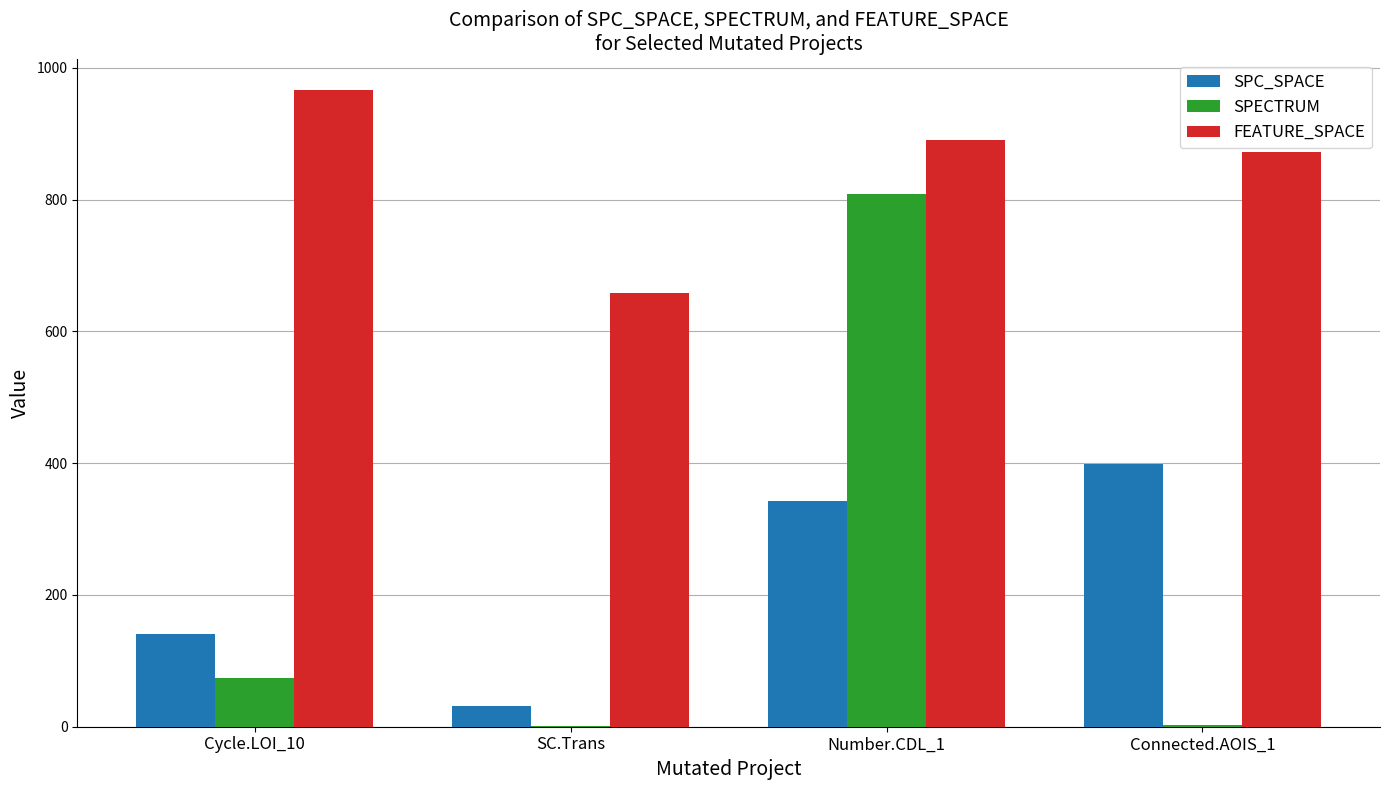

Which series has the largest range (max minus min)?

SPECTRUM